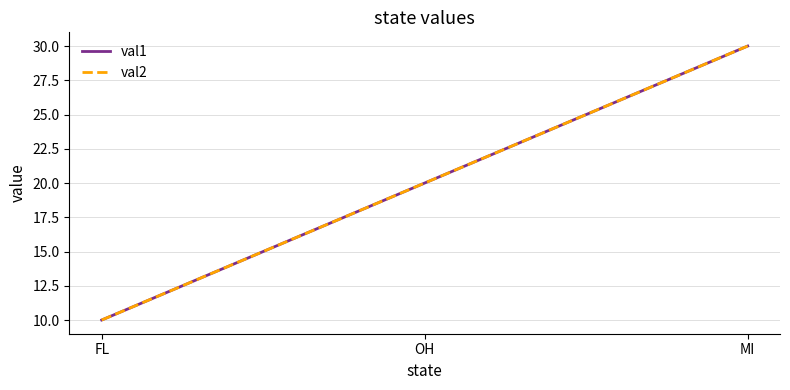

List the labels in order of val2 value, largest first.

MI, OH, FL